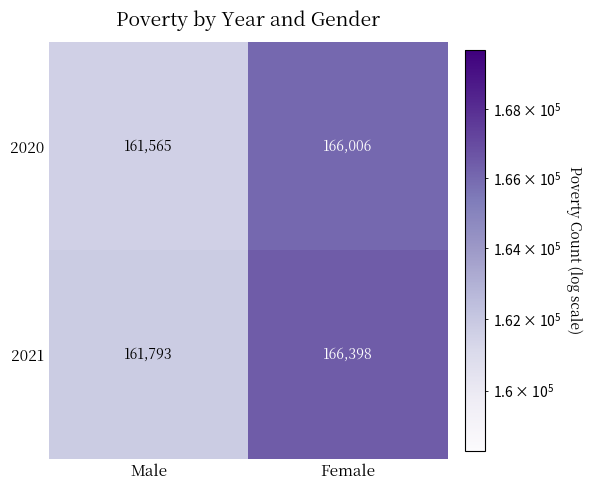

How many data points does each series have?

2